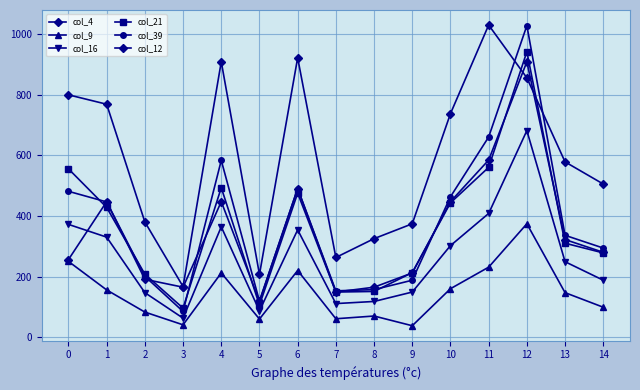

True or false: col_16 and col_9 cross at least once.

False